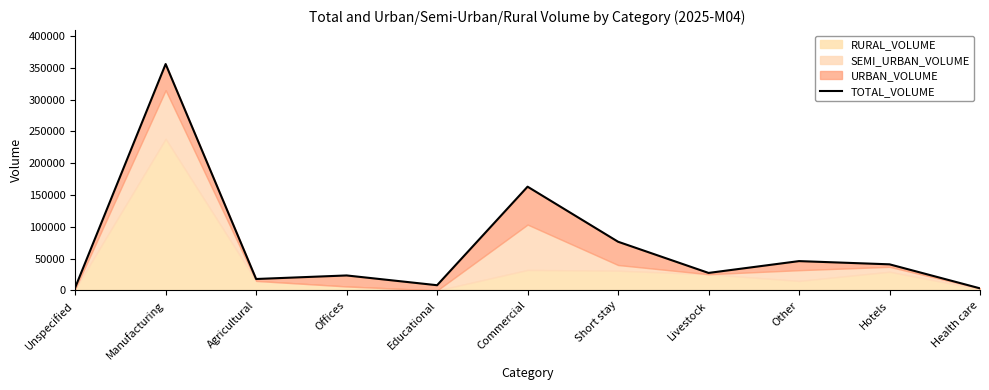

Reading left to right, extract all data points from this chart.

4444	355852	17993	23570	8218	163102	76566	27534	46114	41057	3303